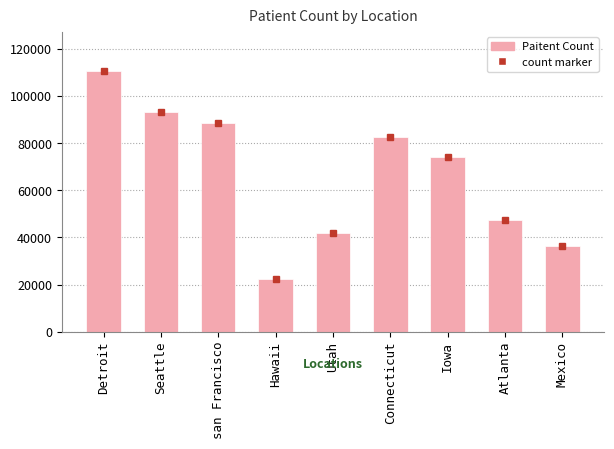

What is the average value?

66434